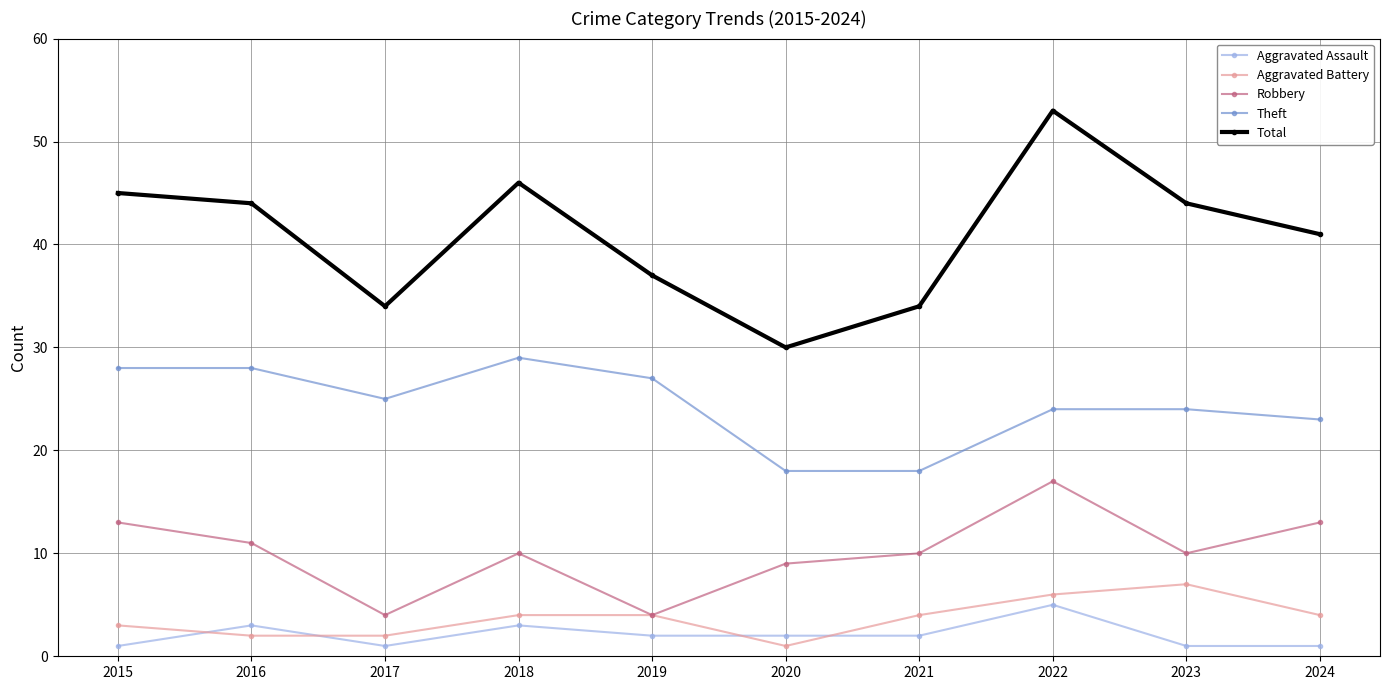

The value of Robbery at 2023 is 3. True or false?

False